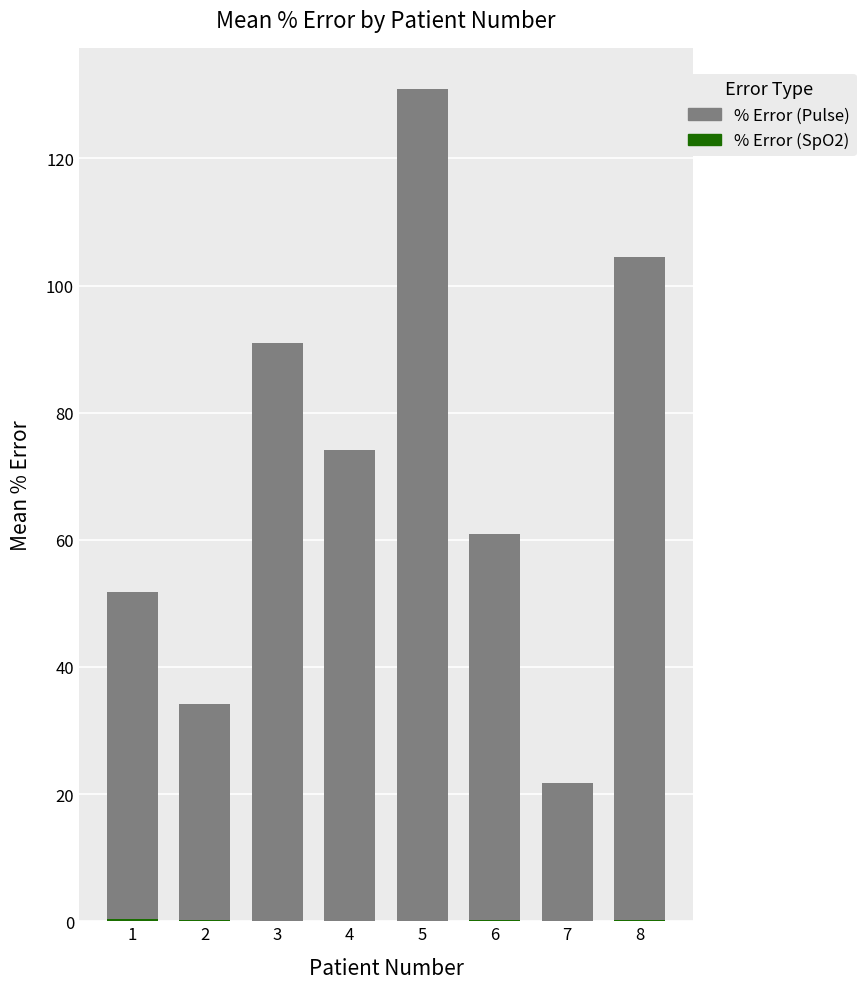

Which series has the widest spread of values?

% Error (Pulse)